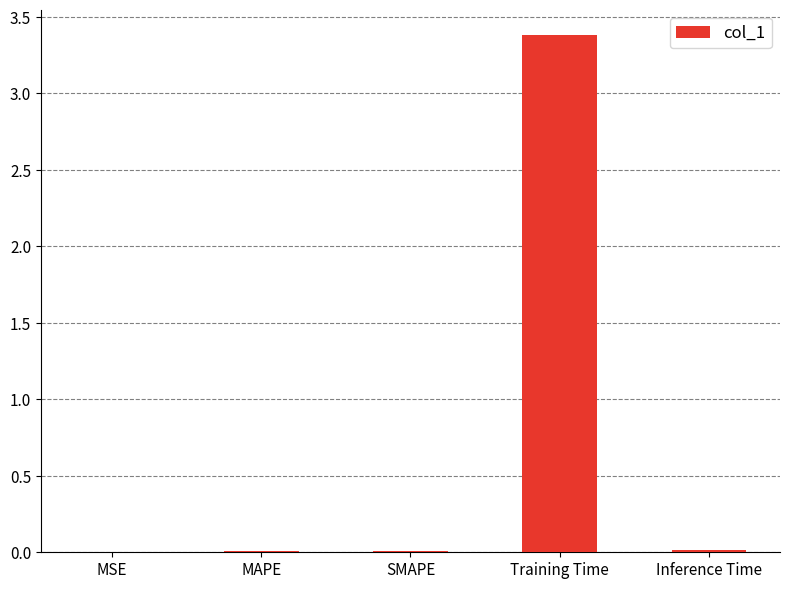

Between MAPE and Training Time, which is larger?

Training Time